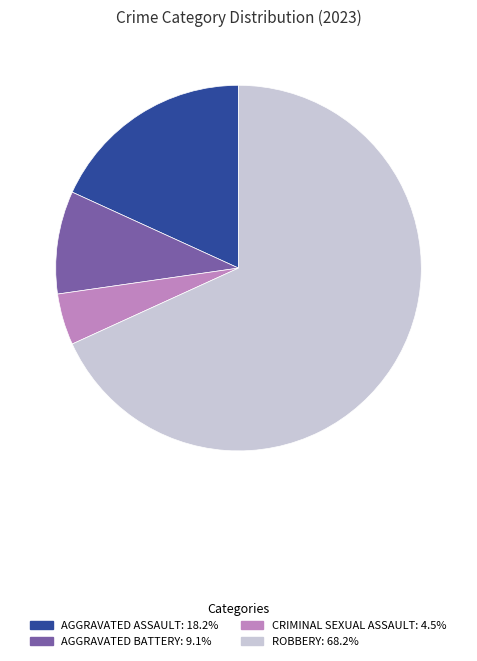

Does any single category account for the majority?

Yes